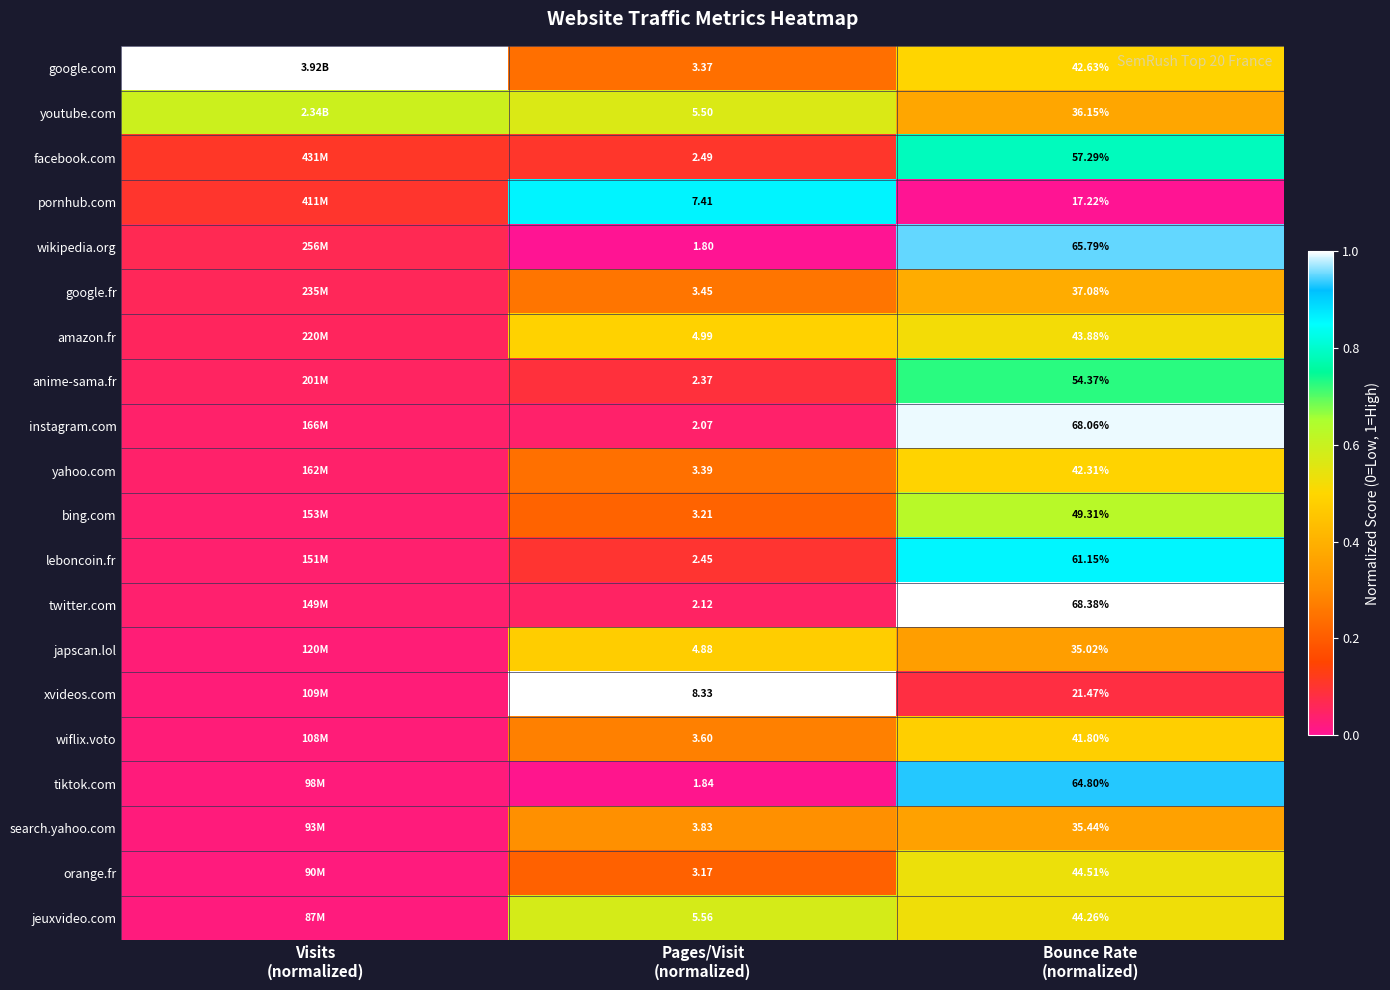

What is the difference between the yahoo.com values at Bounce Rate (normalized) and Visits (normalized)?

0.4